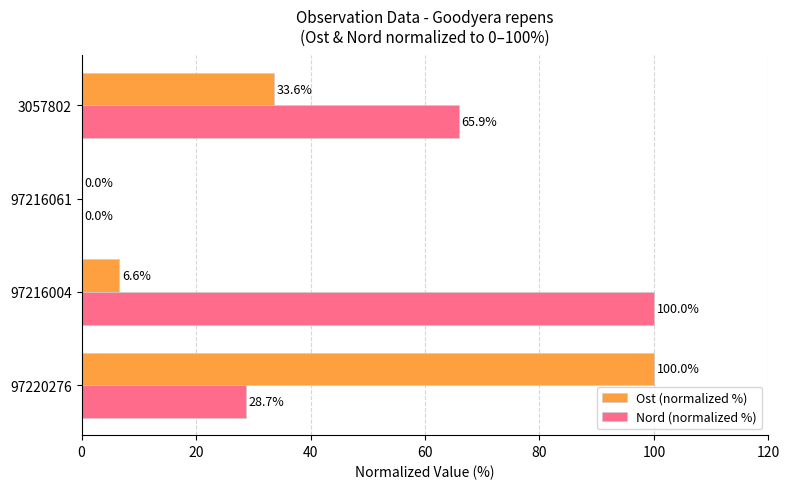

What are all the series names shown in the legend?

Ost (normalized %), Nord (normalized %)